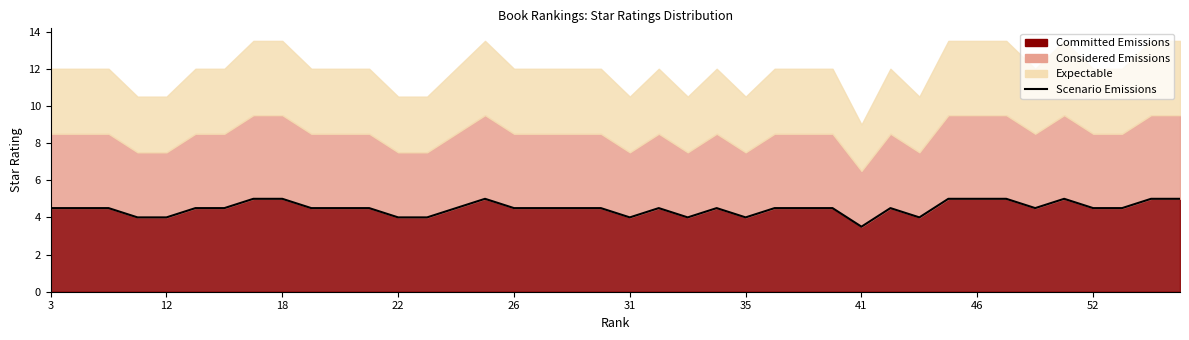

What is the average value?

4.5